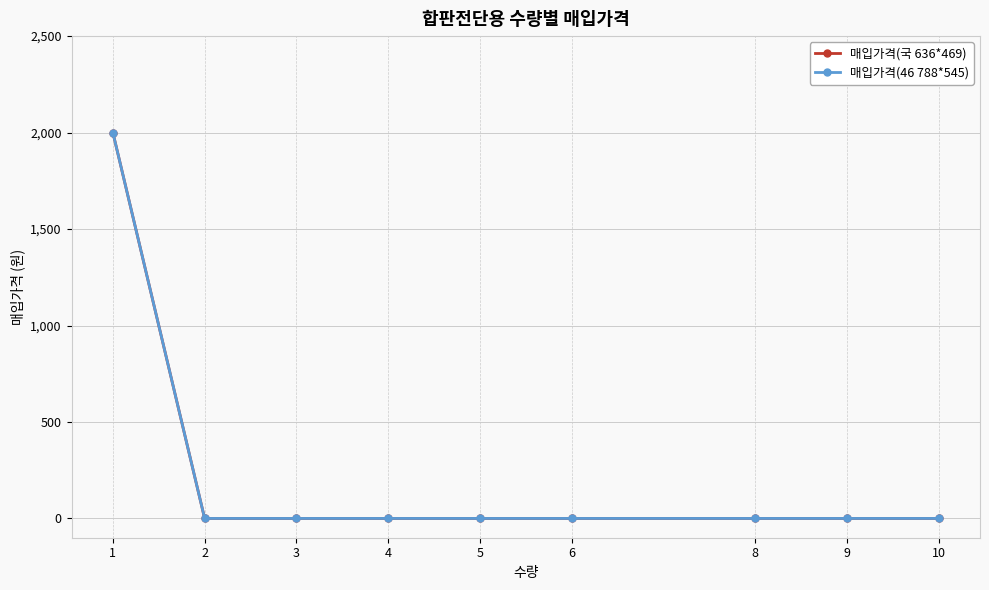

How many lines are shown in the chart?

2